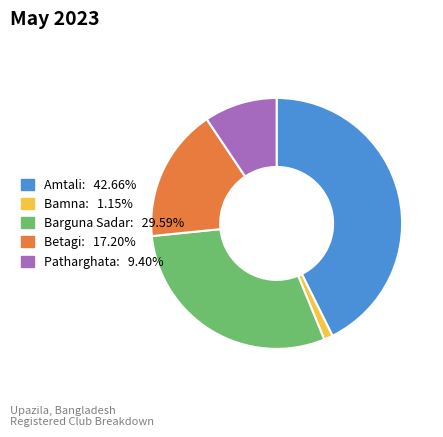

What is the ratio of the value at Betagi to the value at Amtali?

0.4